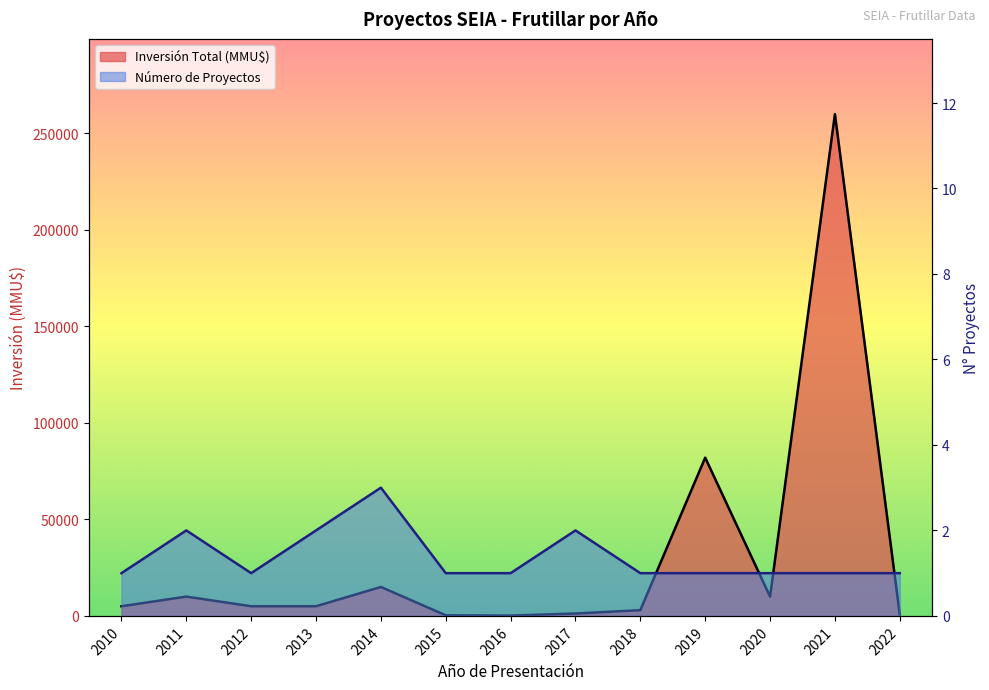

How many series are shown in this chart?

2